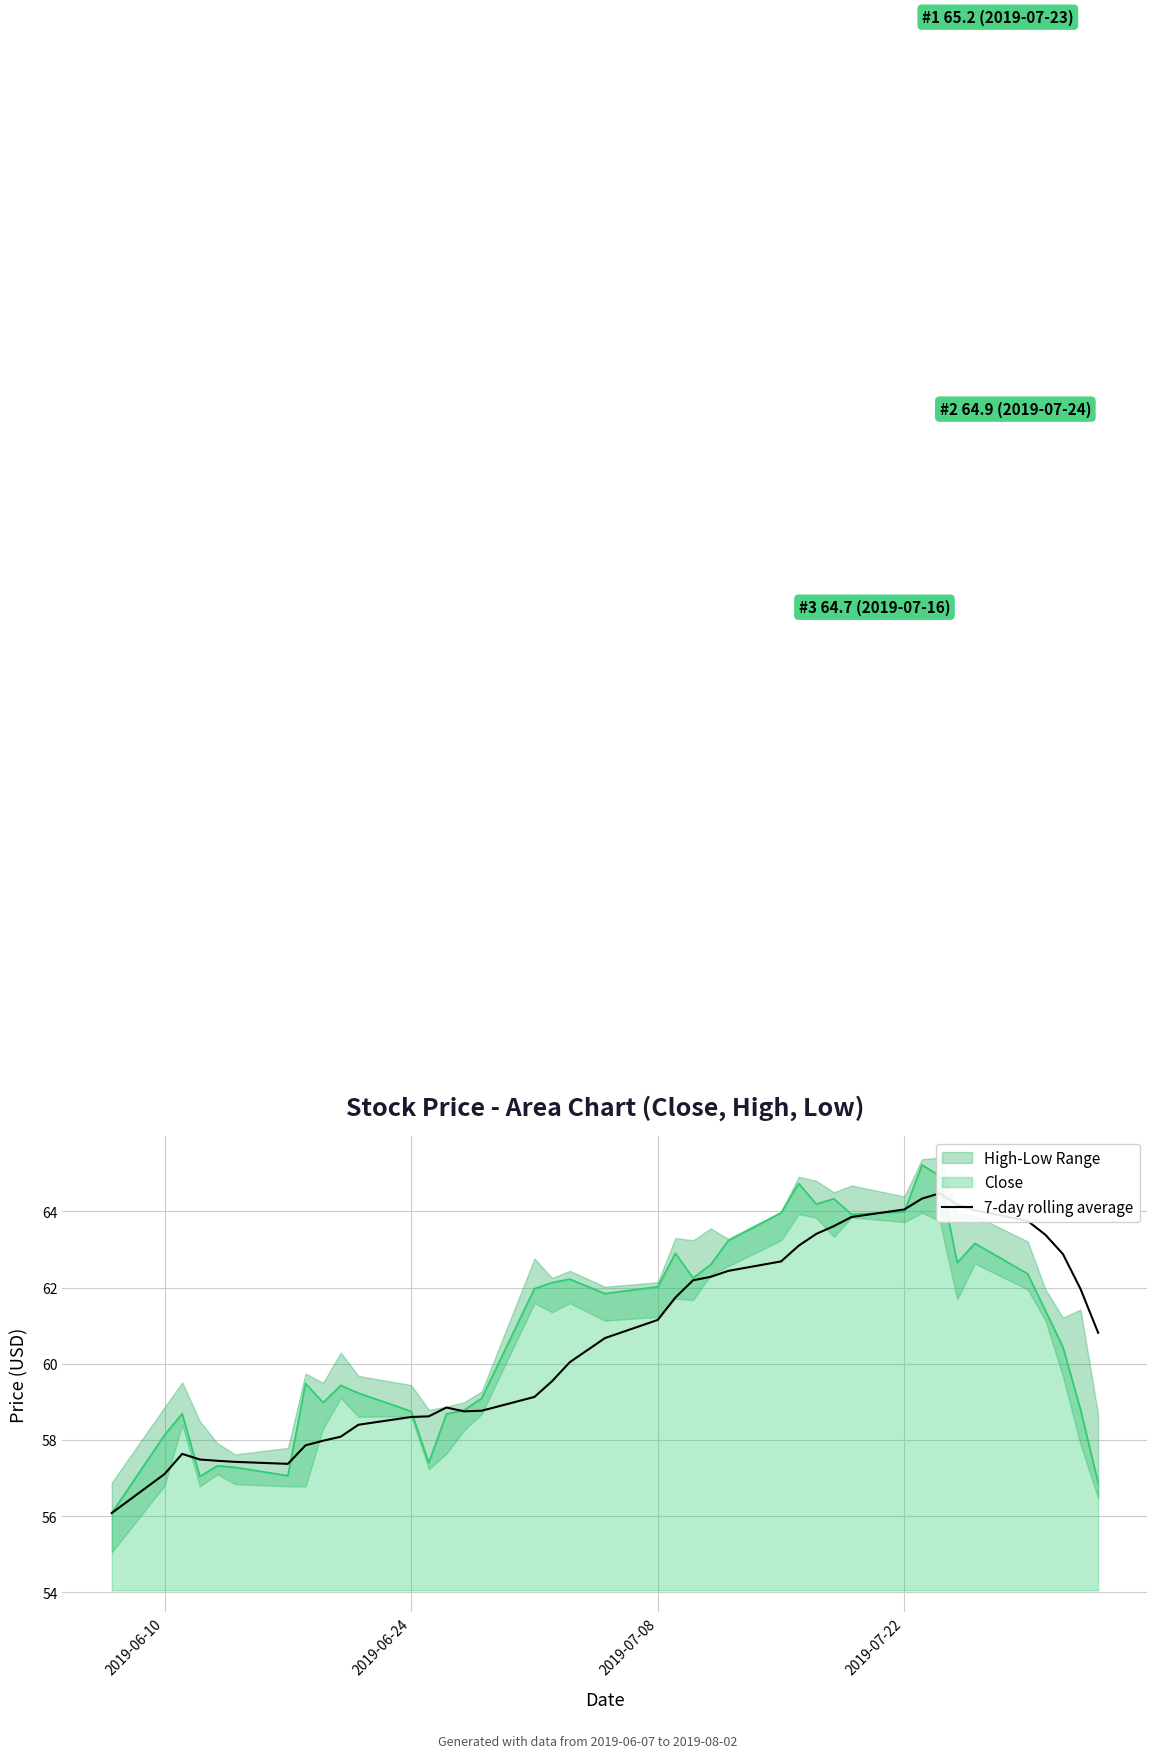

What is the difference between the second highest and second lowest values?

7.2